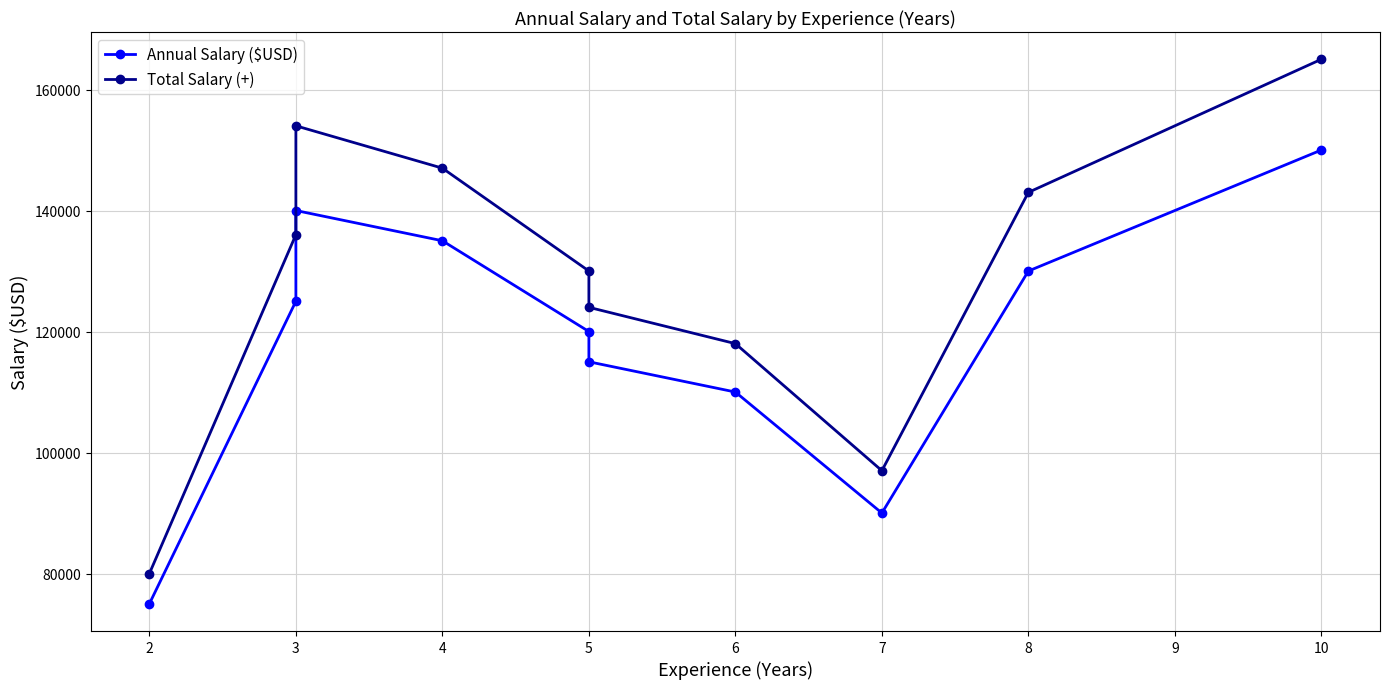

How many distinct data groups are displayed?

2